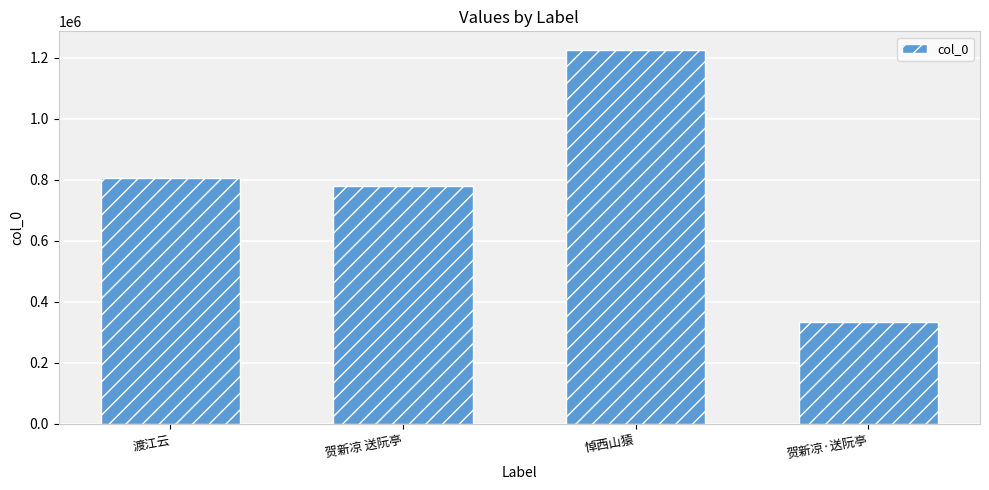

Read the value at 悼西山猿.

1225979